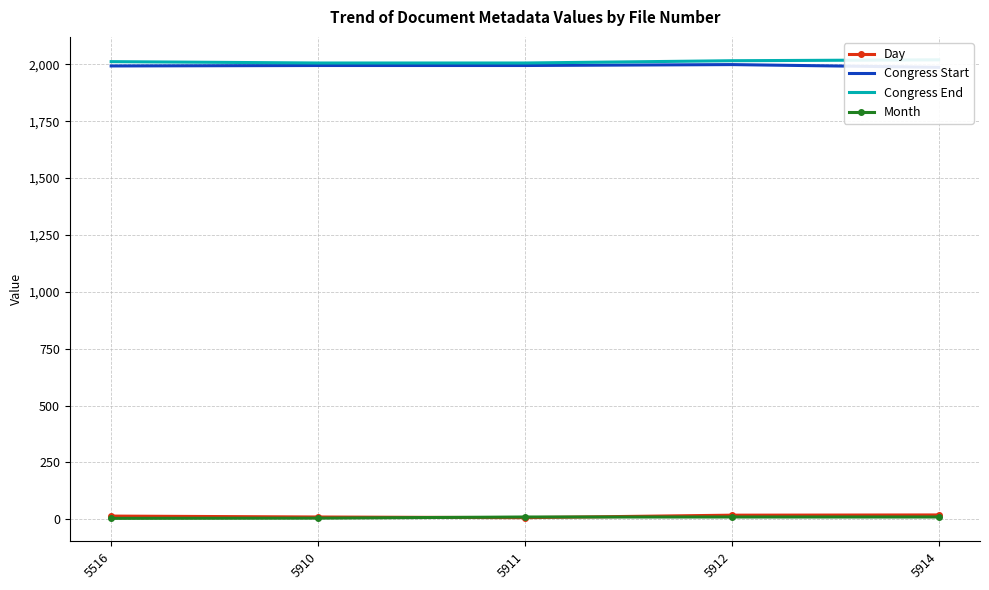

Read the Month value at 5914.

10